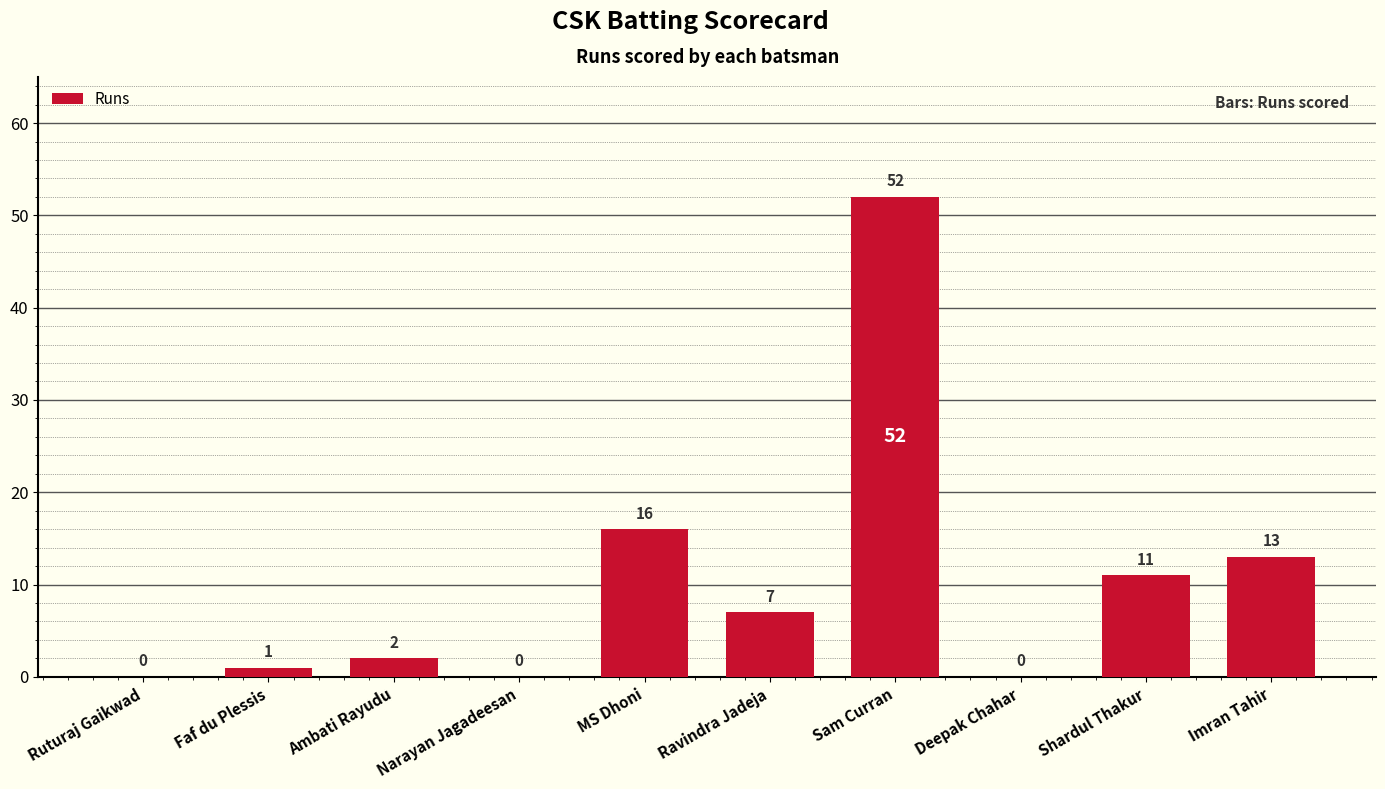

The value at Narayan Jagadeesan is 18. True or false?

False